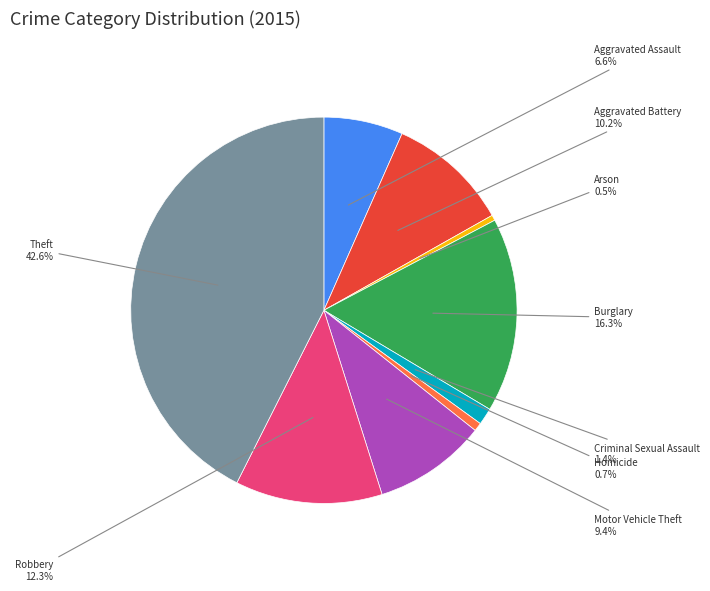

How many segments does this pie chart have?

9